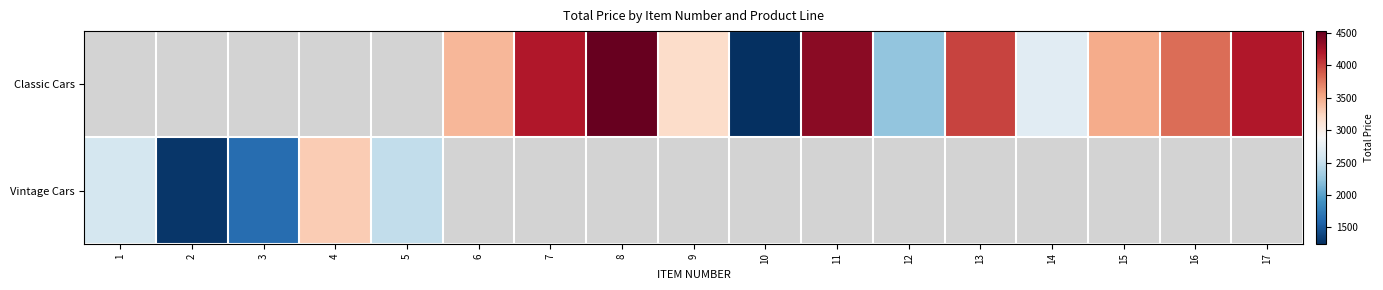

Which label corresponds to the largest value in the chart?

8